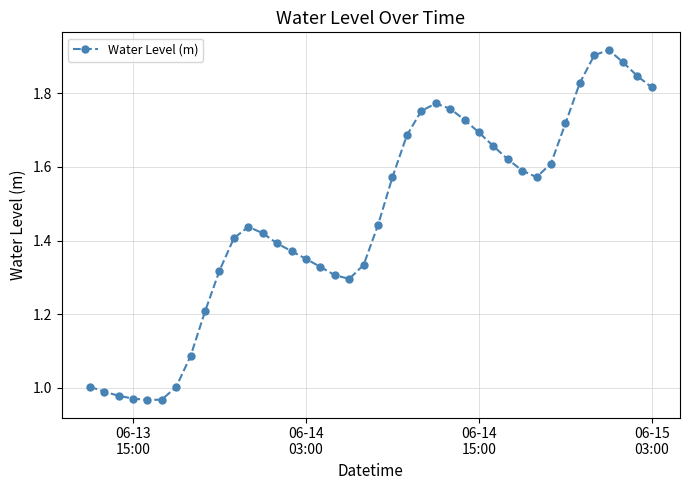

What is the sum of all values?

58.5